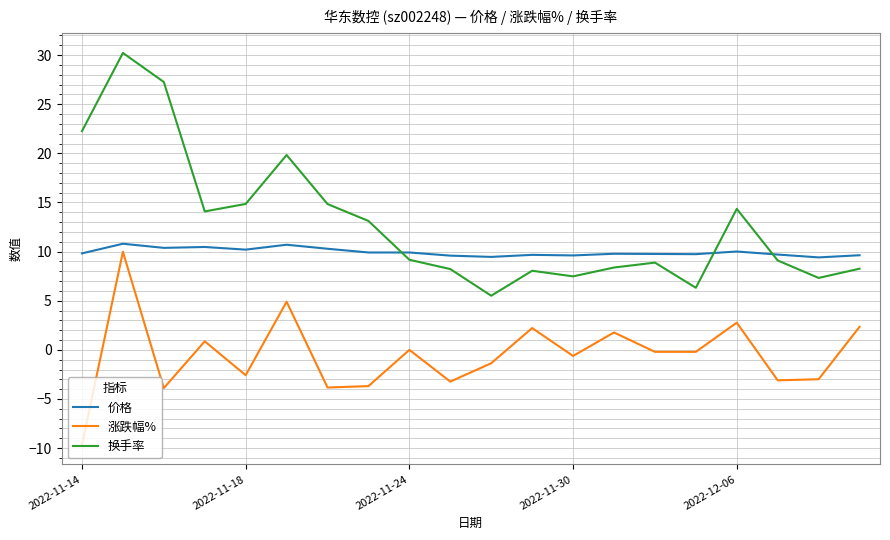

What is the minimum value for 换手率?

5.5